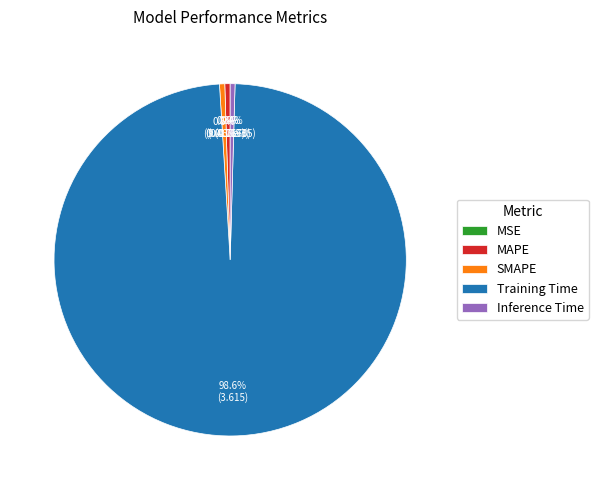

What portion of the pie excludes SMAPE?

99.5%